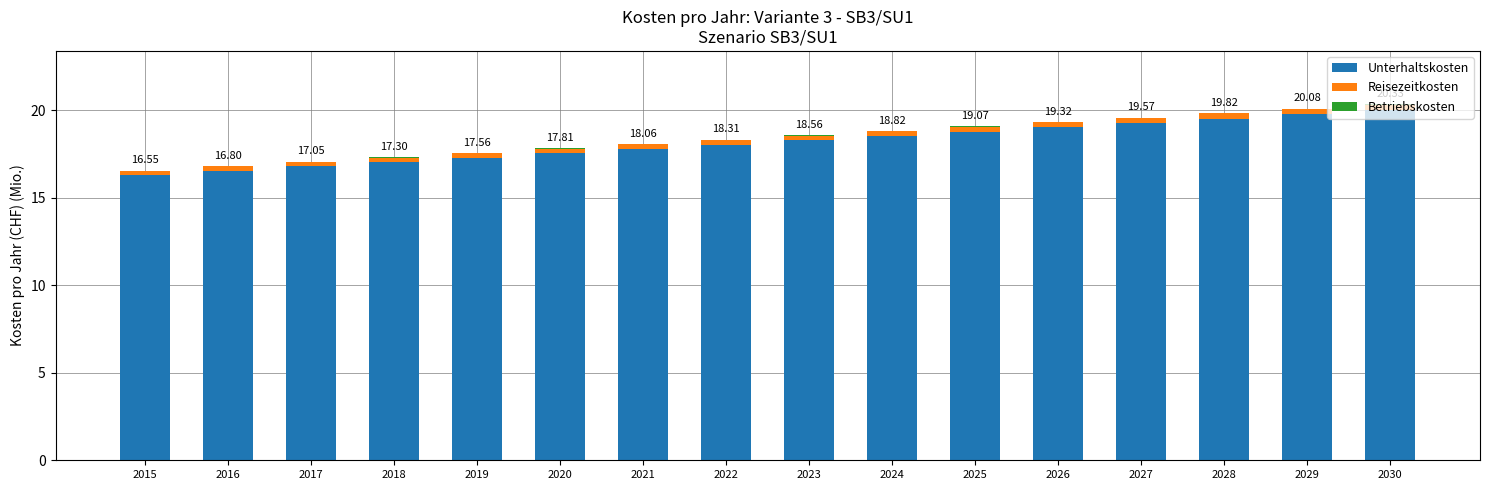

Does the chart contain stacked bars?

Yes